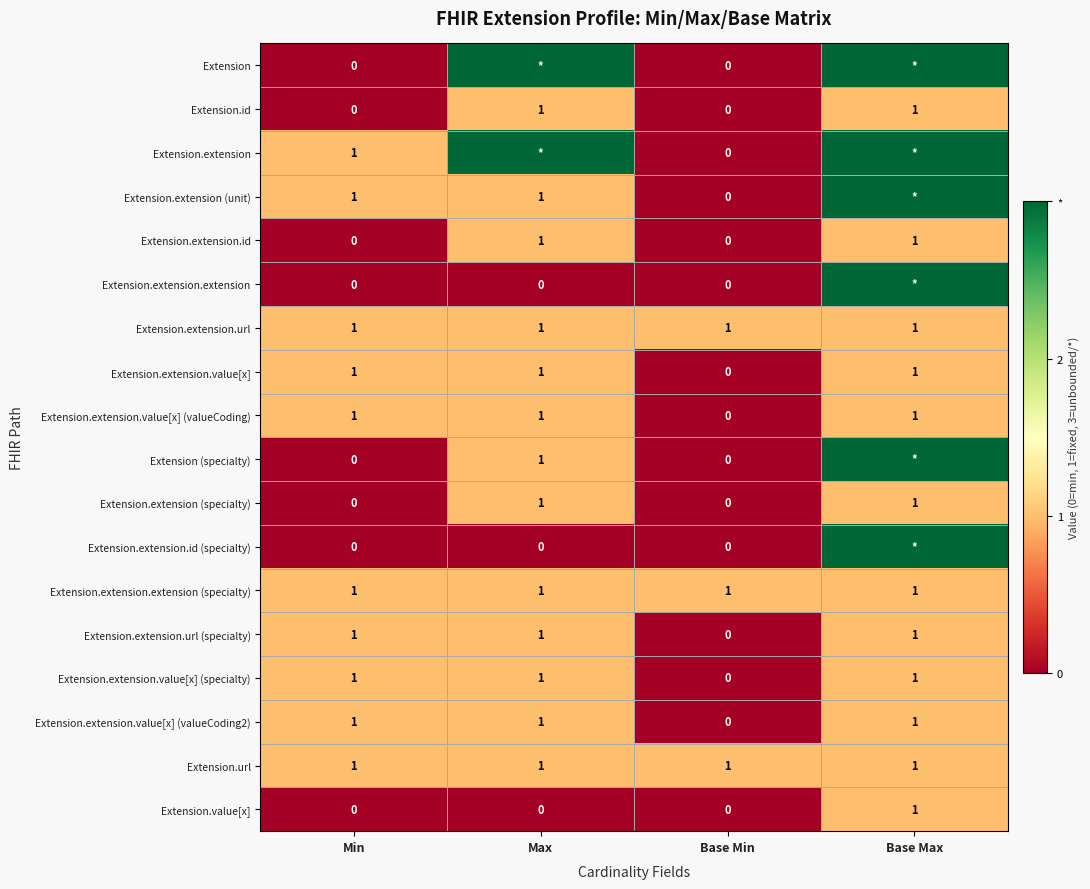

What is the highest value of the Extension.url series?

1